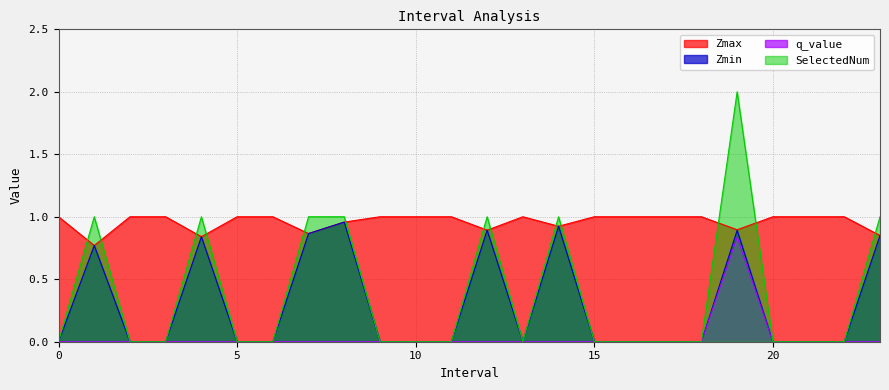

What are all the series names shown in the legend?

Zmax, Zmin, q_value, SelectedNum